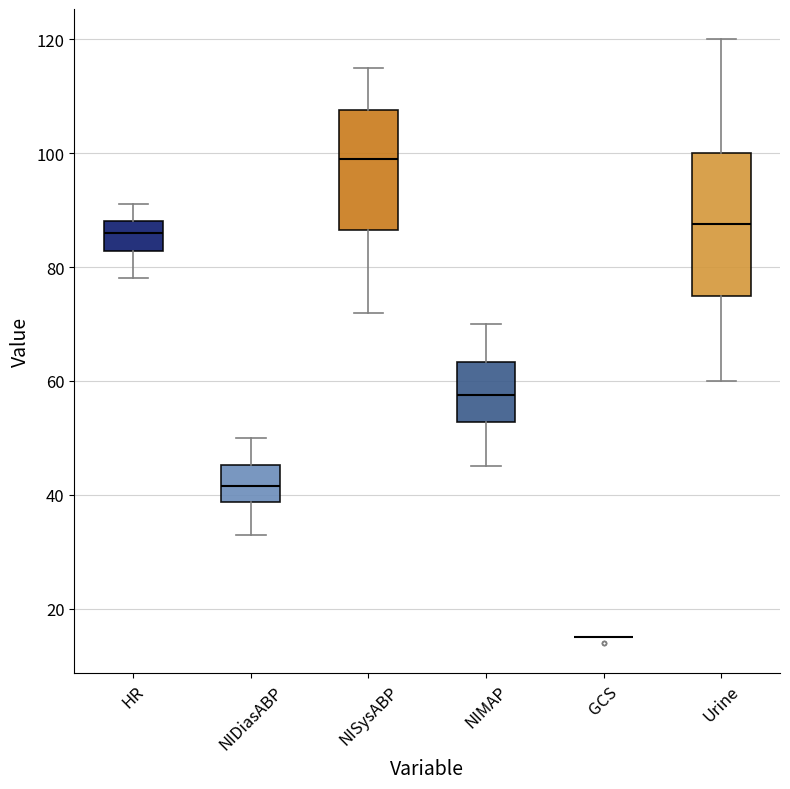

Reading left to right, transcribe this box plot: for each box, give where its median line is, the range the box spans, and where its two whiskers end, as read against the y-axis. The values are not printed on the chart, so give them approximately, as read against the axis.

HR: median 86, box 82 to 88, whiskers 78 to 92
NIDiasABP: median 42, box 38 to 46, whiskers 34 to 50
NISysABP: median 100, box 86 to 108, whiskers 72 to 116
NIMAP: median 58, box 52 to 64, whiskers 46 to 70
GCS: box collapsed to a line at 16, whiskers 16 to 16
Urine: median 88, box 76 to 100, whiskers 60 to 120